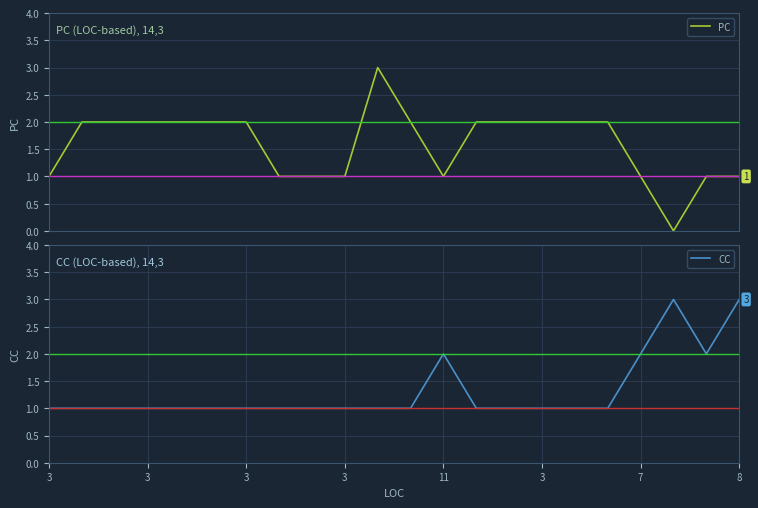

What value does the CC series have at 8?

3